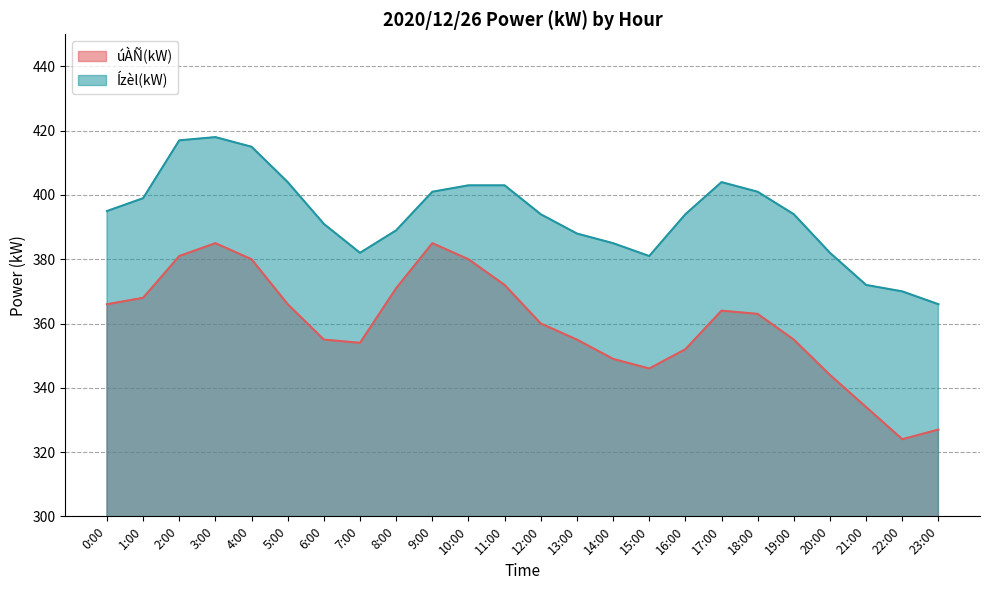

What is the difference between the second highest and second lowest values in the úÀÑ(kW) series?

58